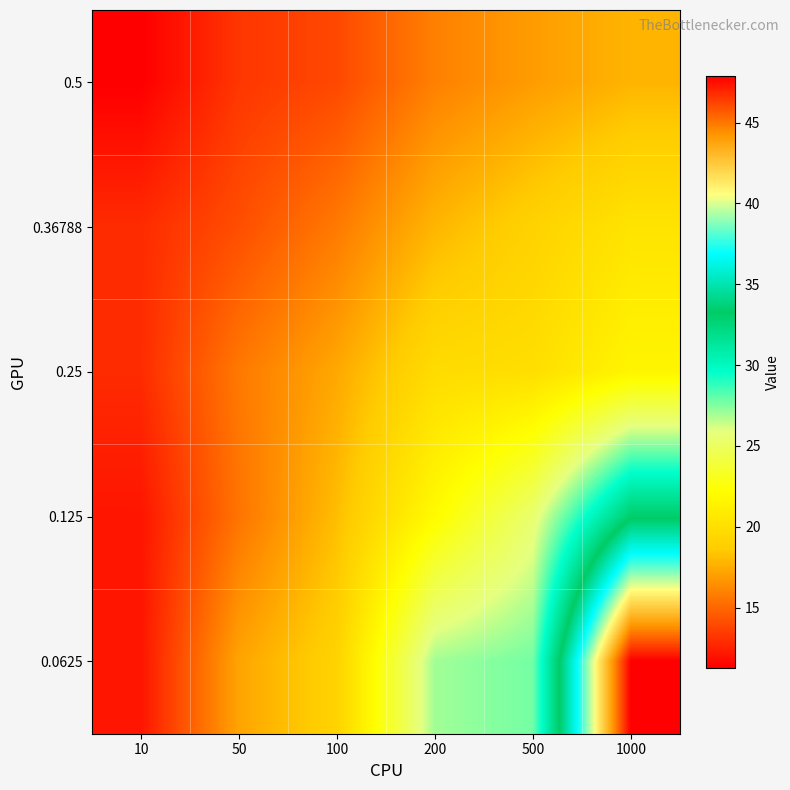

At how many categories does at least one series exceed 40?

1